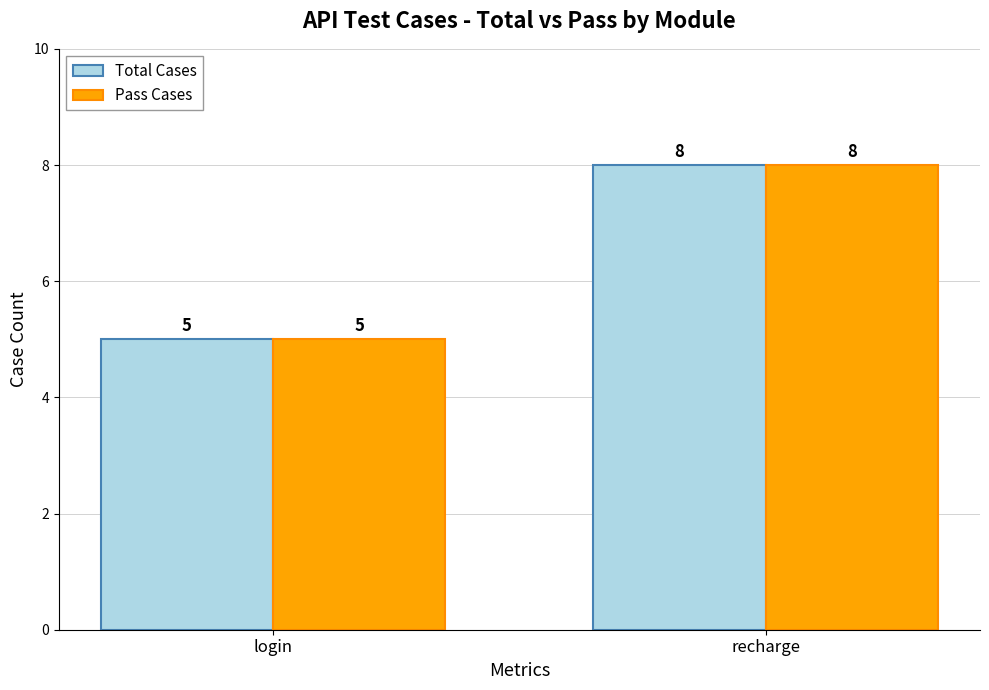

At how many categories does at least one series exceed 7?

1